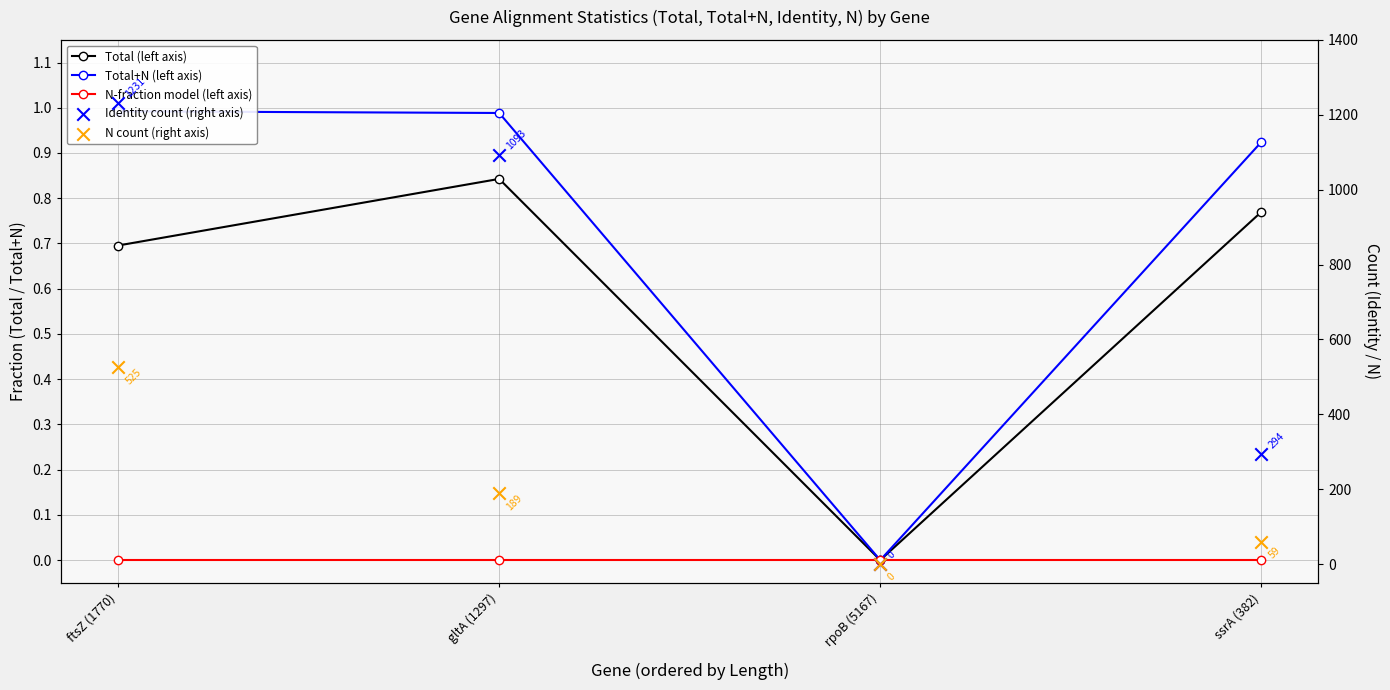

At which category is the sum across all series the highest?

ftsZ (1770)